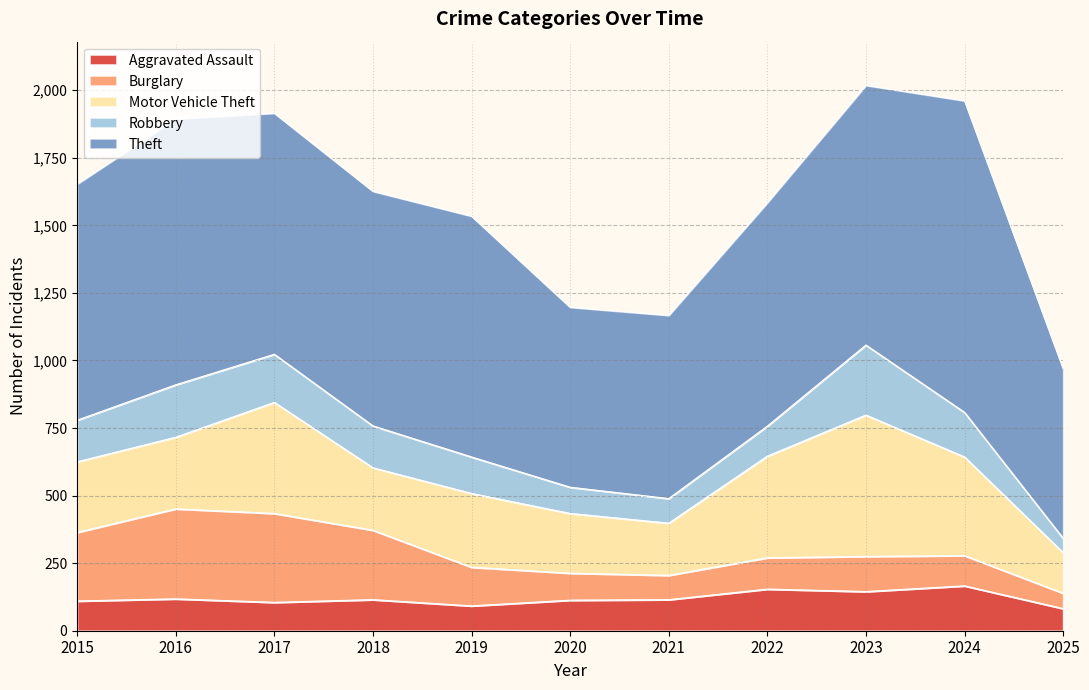

Which series has the largest range (max minus min)?

Theft